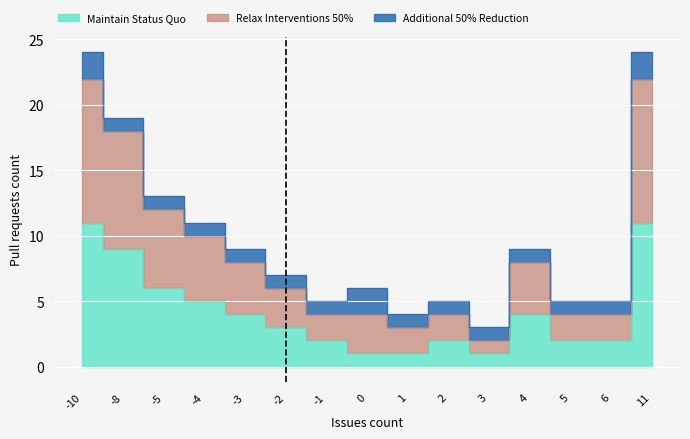

Which series has the widest spread of values?

Relax Interventions 50%